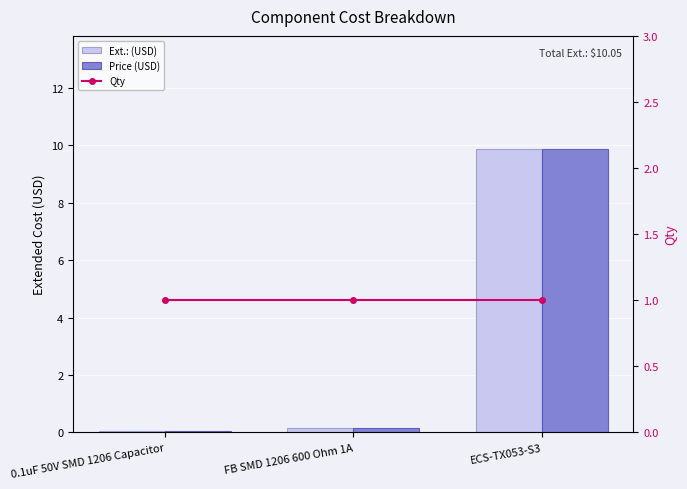

How many groups of bars are there?

3